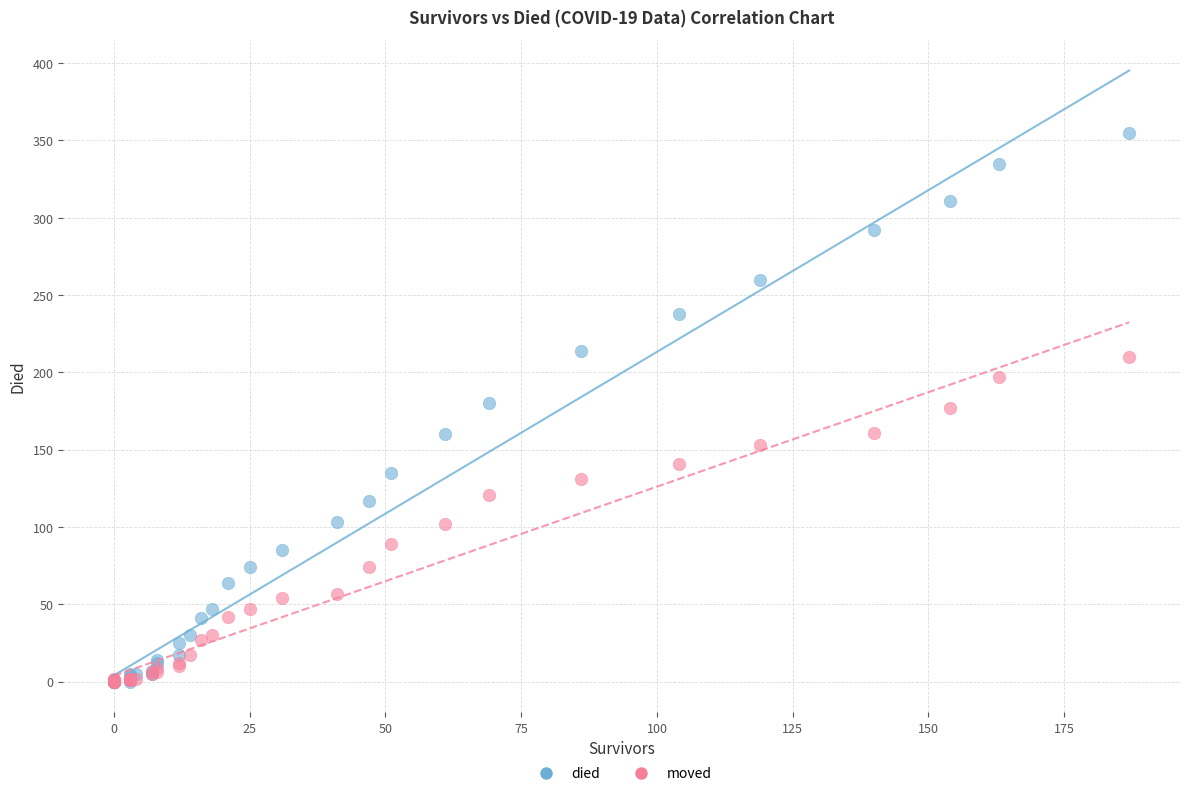

What are all the series names shown in the legend?

died, moved